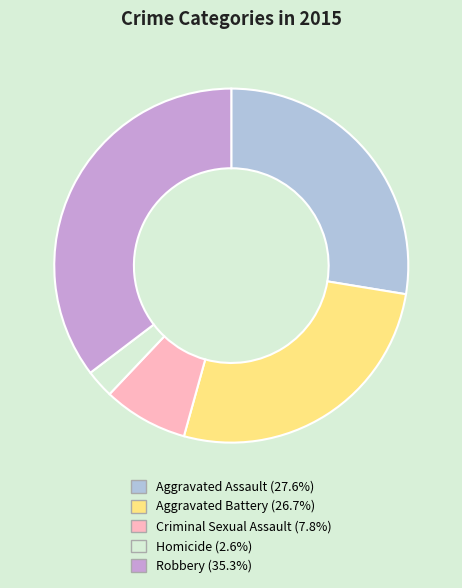

Is Homicide the majority of the pie?

No